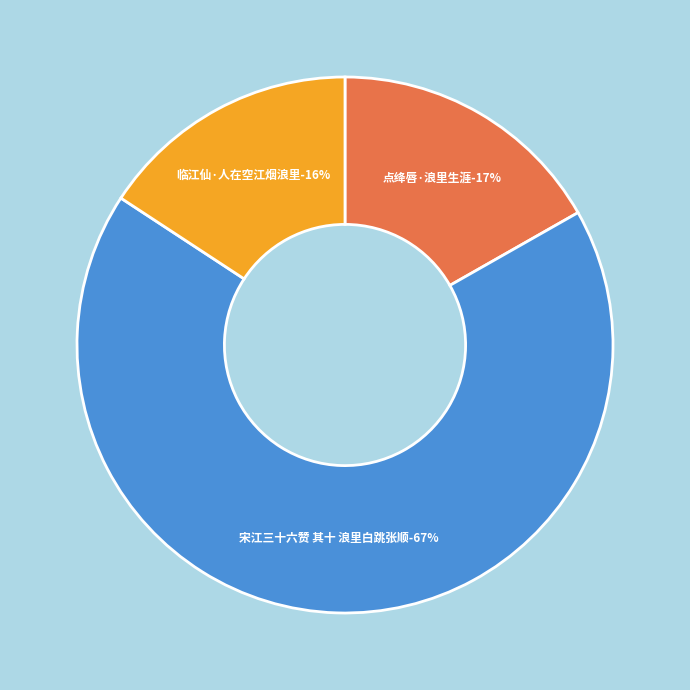

Does 宋江三十六赞 其十 浪里白跳张顺 represent more than half of the total?

Yes